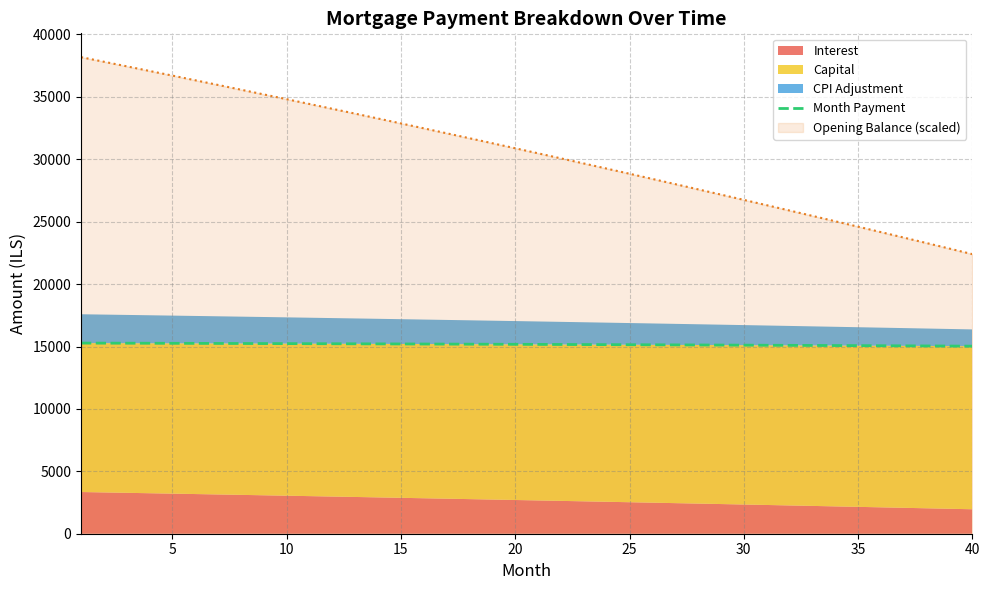

The value of Month Payment at 5 is 15256.1. True or false?

True